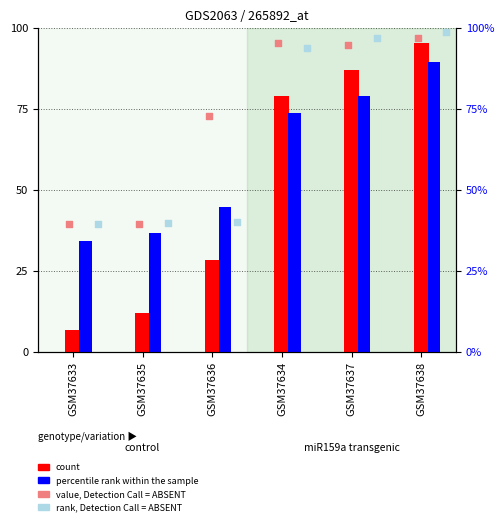

Which series has the largest total across all categories?

value, Detection Call = ABSENT